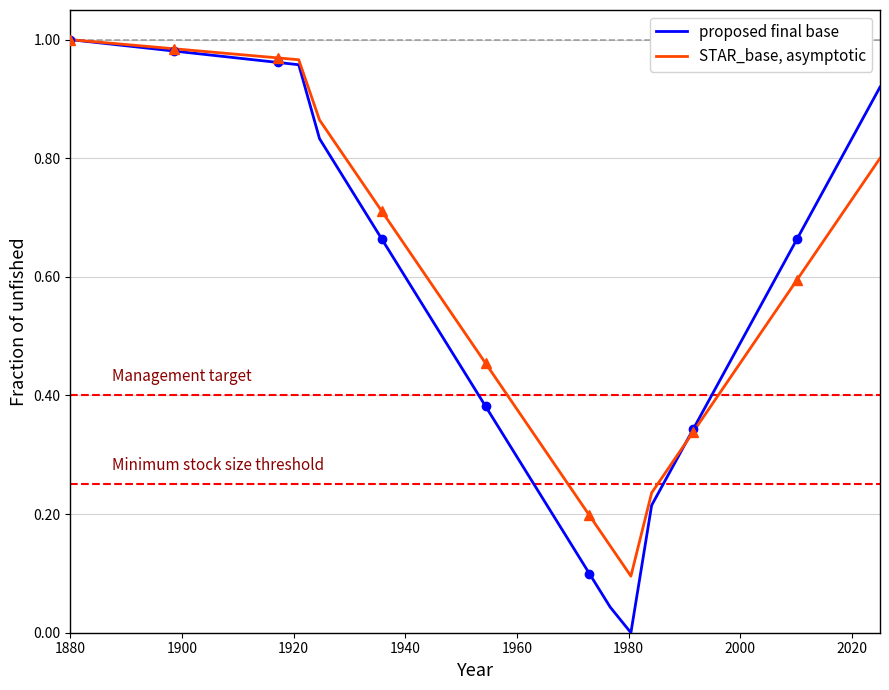

Reading right to left, transcribe all the data shown in this chart.

proposed final base: 0.9	0.9	0.8	0.7	0.7	0.6	0.5	0.5	0.4	0.3	0.3	0.2	0.0	0.0	0.1	0.2	0.2	0.3	0.3	0.4	0.4	0.5	0.6	0.6	0.7	0.7	0.8	0.8	1.0	1.0	1.0	1.0	1.0	1.0	1.0	1.0	1.0	1.0	1.0	1.0
STAR_base, asymptotic: 0.8	0.7	0.7	0.6	0.6	0.5	0.5	0.4	0.4	0.3	0.3	0.2	0.1	0.1	0.2	0.2	0.3	0.4	0.4	0.5	0.5	0.6	0.6	0.7	0.7	0.8	0.8	0.9	1.0	1.0	1.0	1.0	1.0	1.0	1.0	1.0	1.0	1.0	1.0	1.0